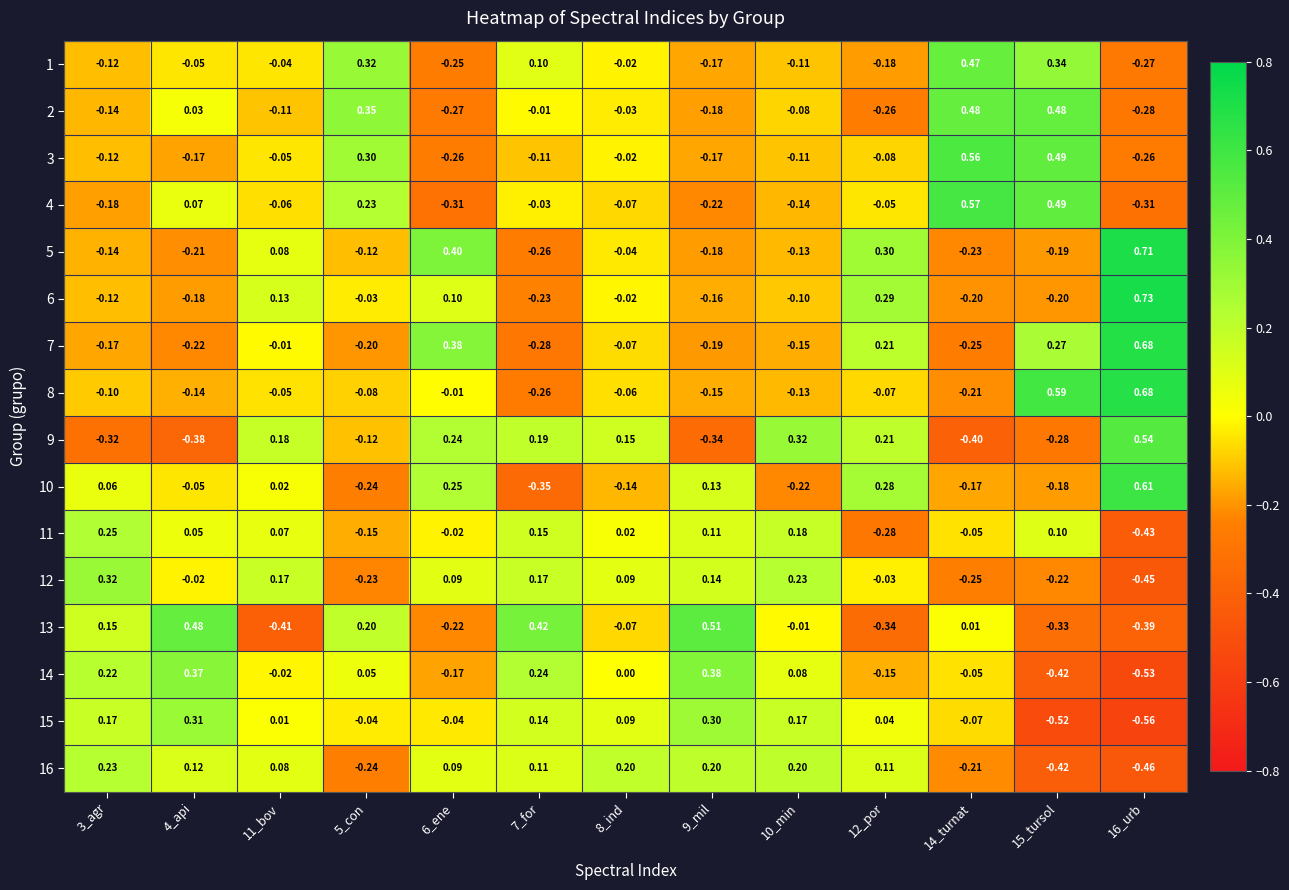

Is the value of 16 at 4_api greater than the value of 9 at 3_agr?

Yes